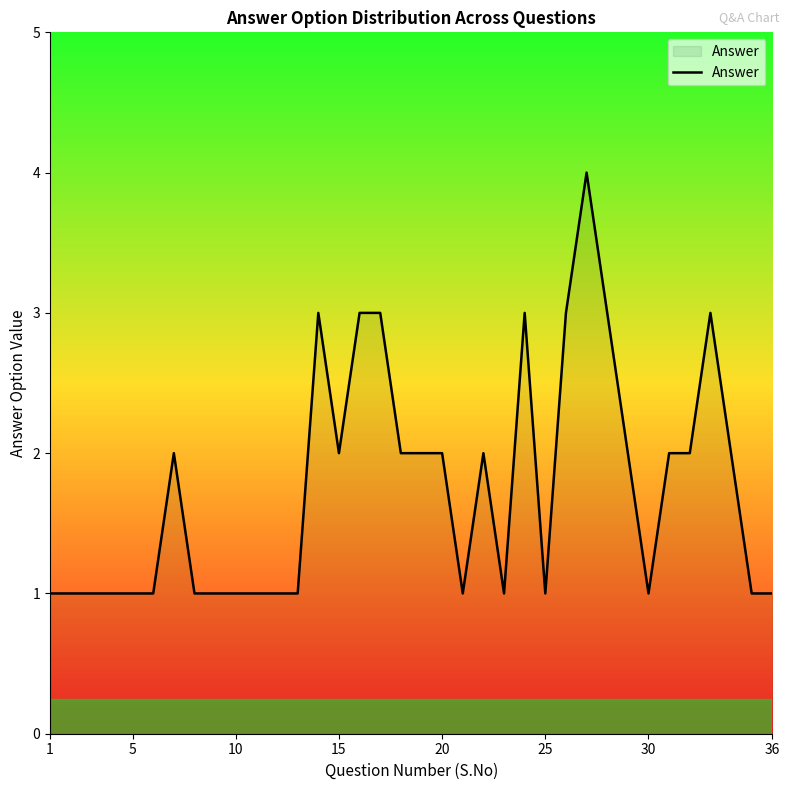

What is the greatest value displayed?

4